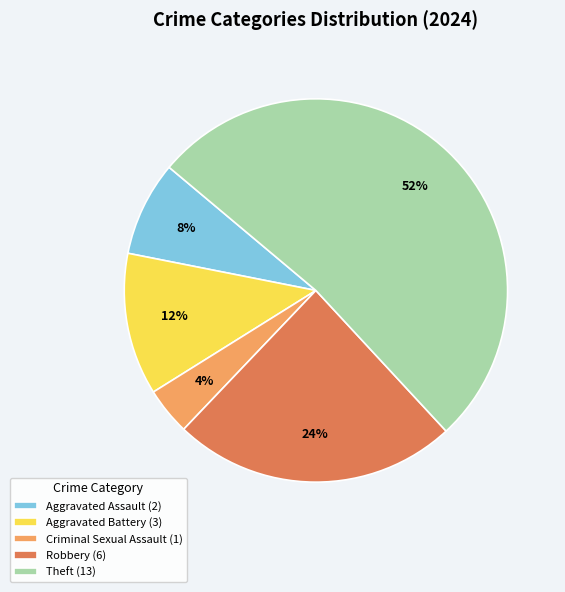

Rank the categories by value from highest to lowest.

Theft, Robbery, Aggravated Battery, Aggravated Assault, Criminal Sexual Assault